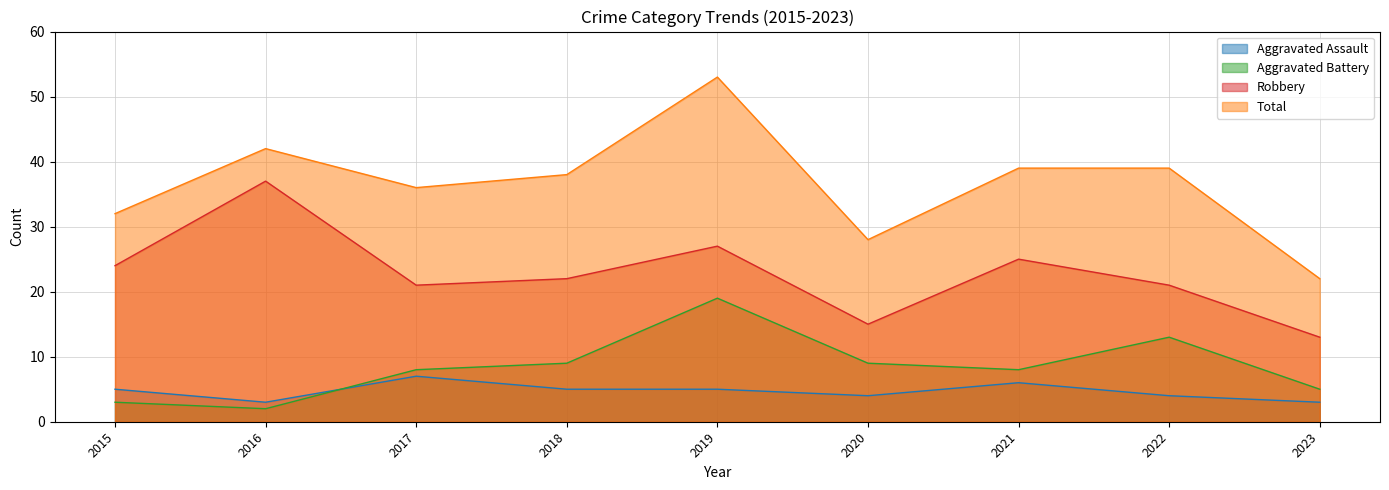

What value does the Robbery series have at 2019, to the nearest 5?

25